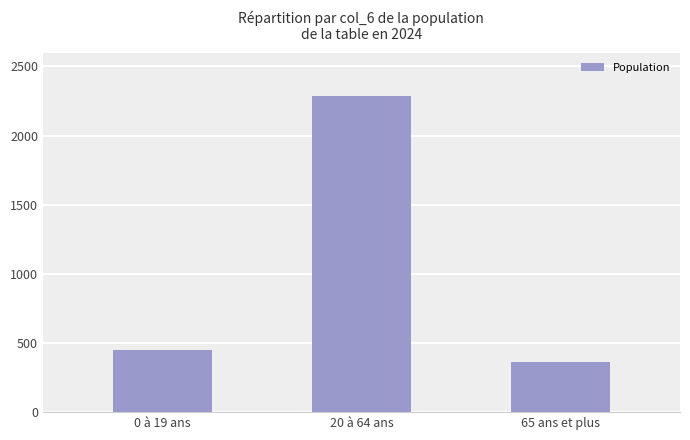

What is the sum of the values at 65 ans et plus and 20 à 64 ans?

2644